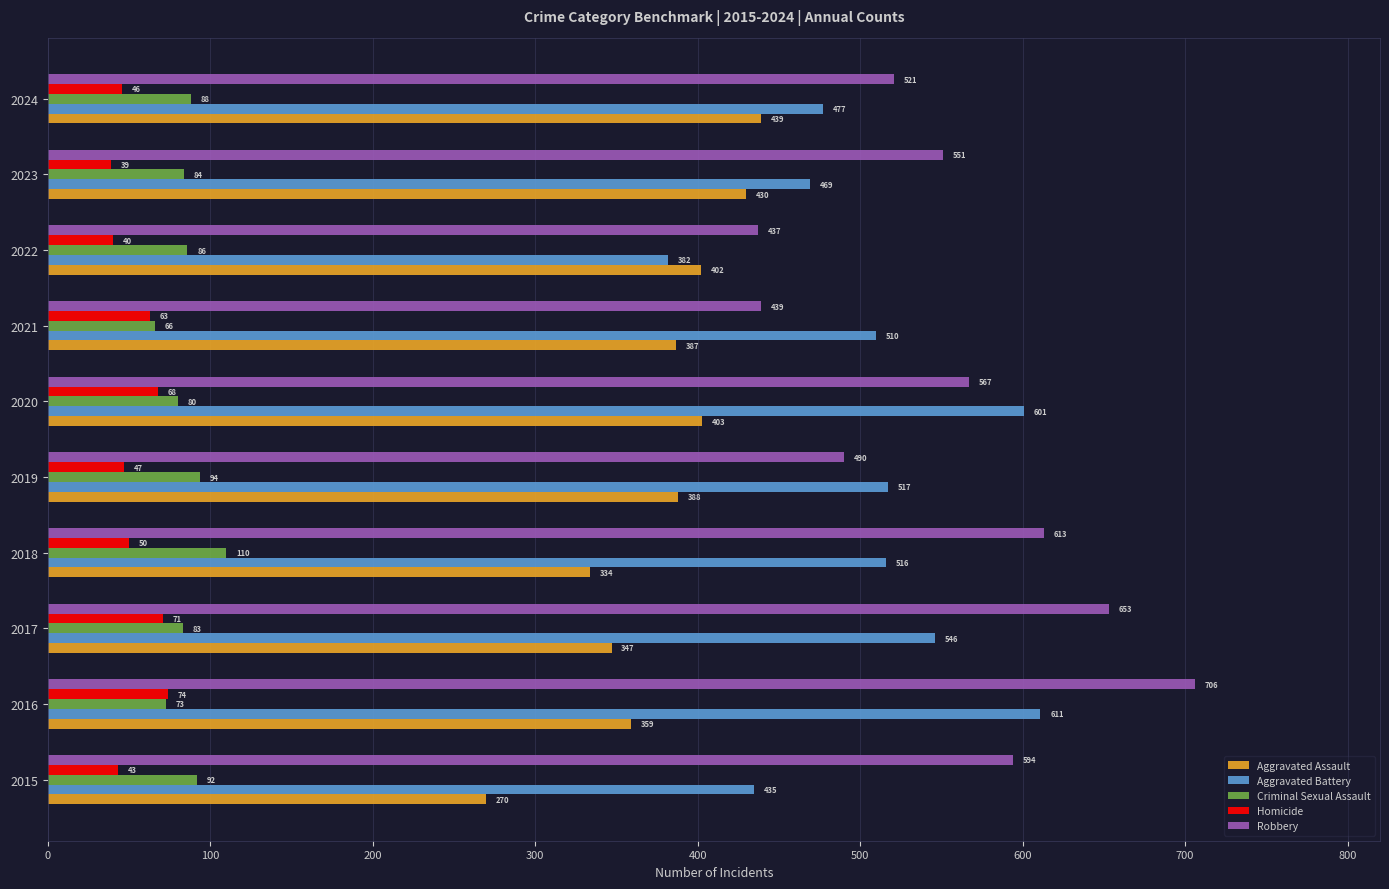

What are all the series names shown in the legend?

Aggravated Assault, Aggravated Battery, Criminal Sexual Assault, Homicide, Robbery